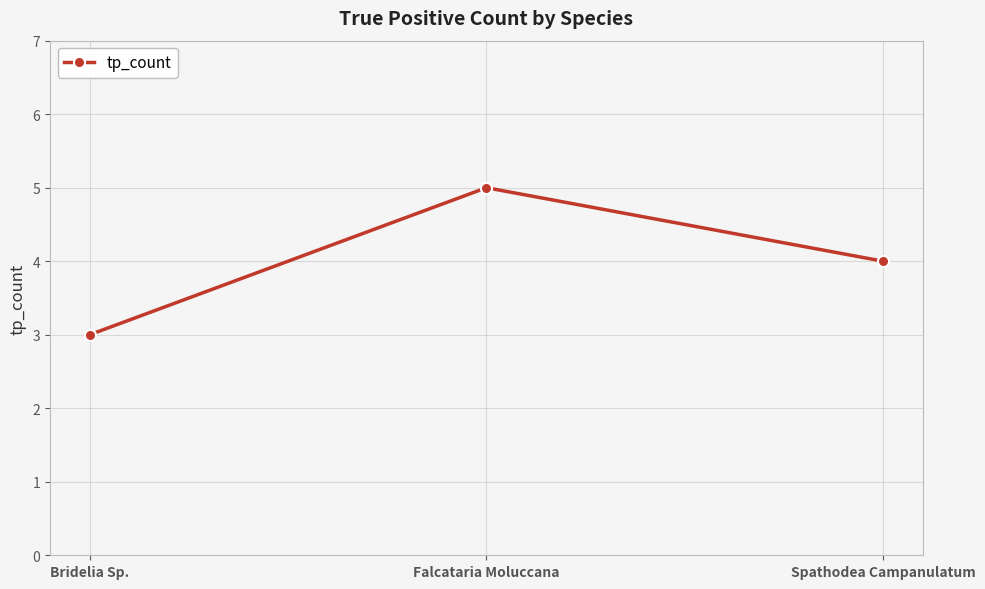

Reading left to right, transcribe all the data shown in this chart.

Bridelia Sp.=3	Falcataria Moluccana=5	Spathodea Campanulatum=4